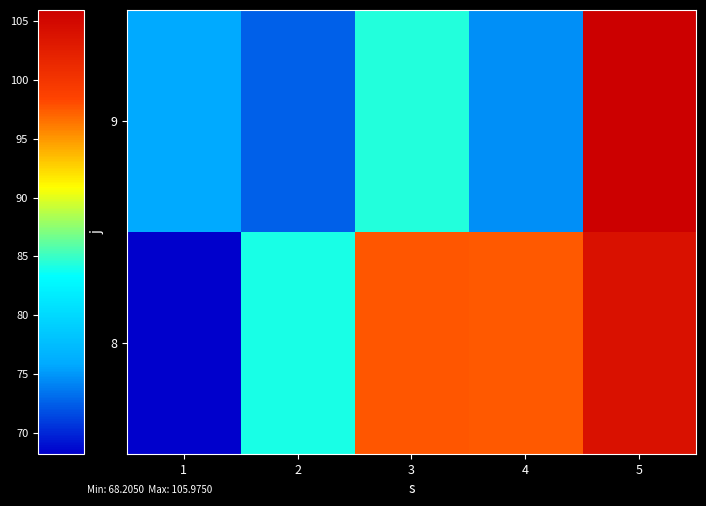

At 4, list the series in order from smallest to largest.

9, 8